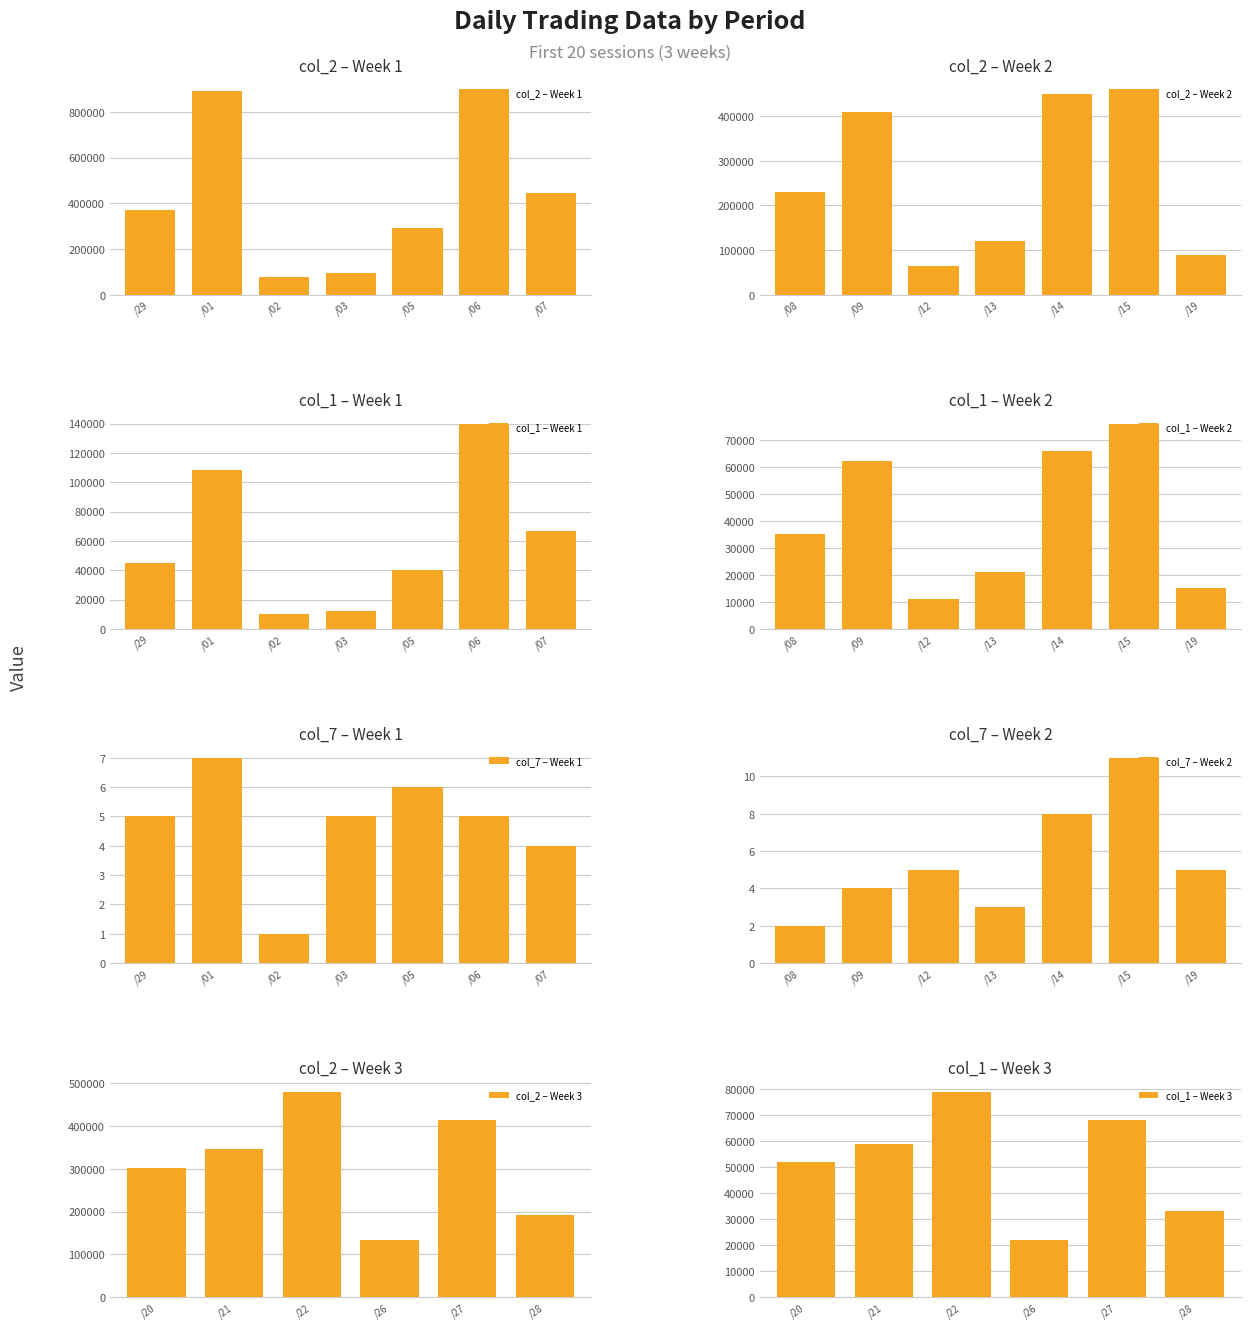

At 101/03/20, list the series in order from smallest to largest.

col_7, col_1, col_2